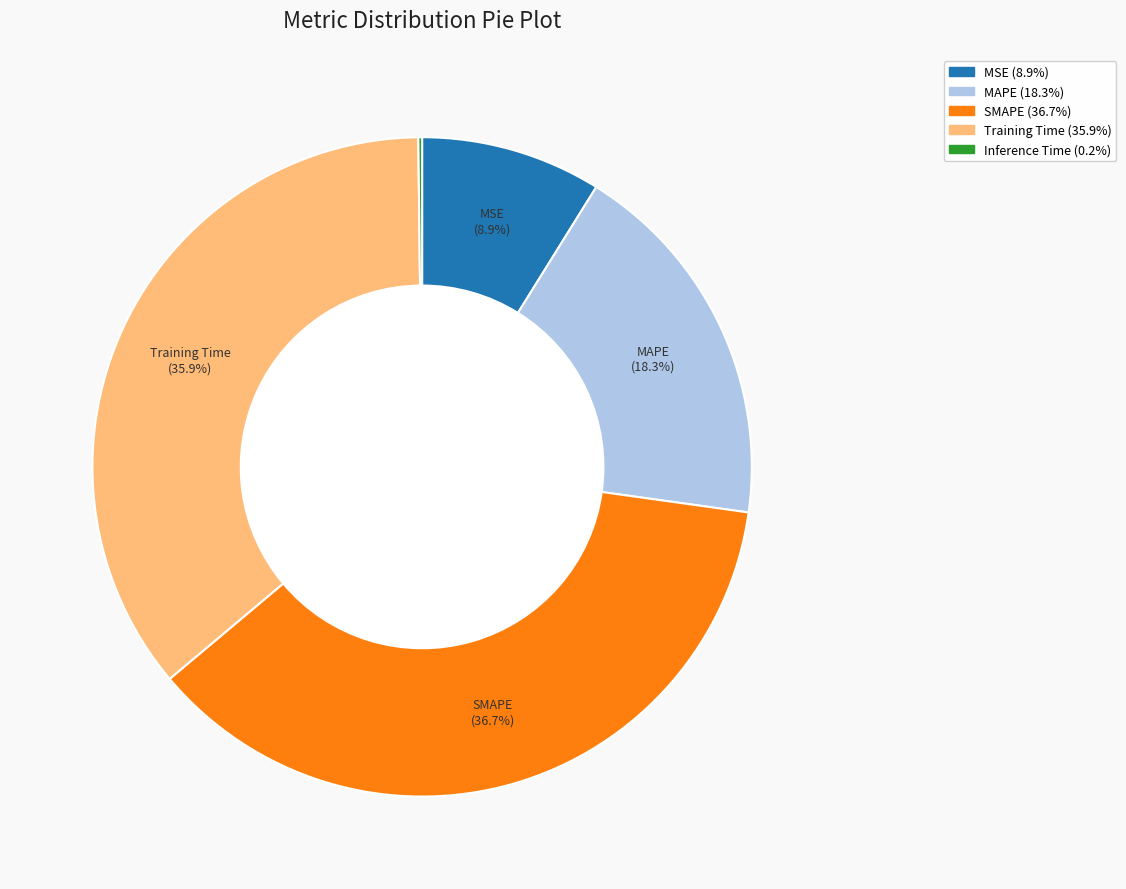

To the nearest percent, what is the difference between the MAPE and MSE slice percentages?

9%